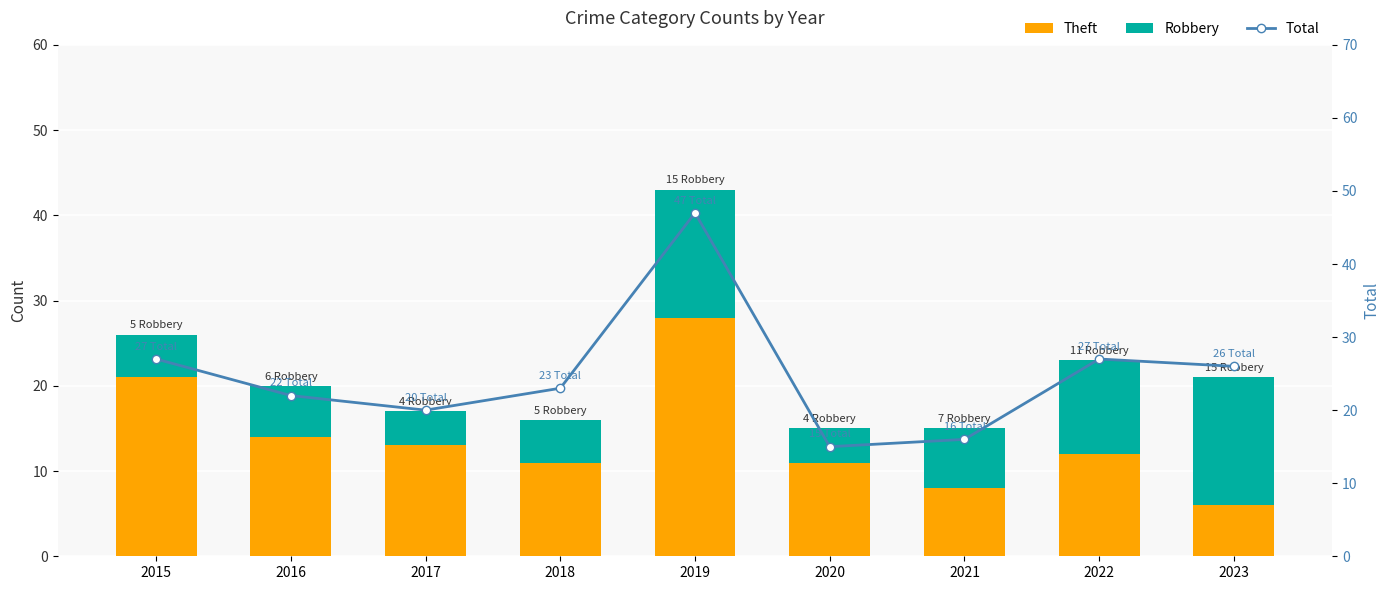

Where is Theft nearest to the value 17?

2016